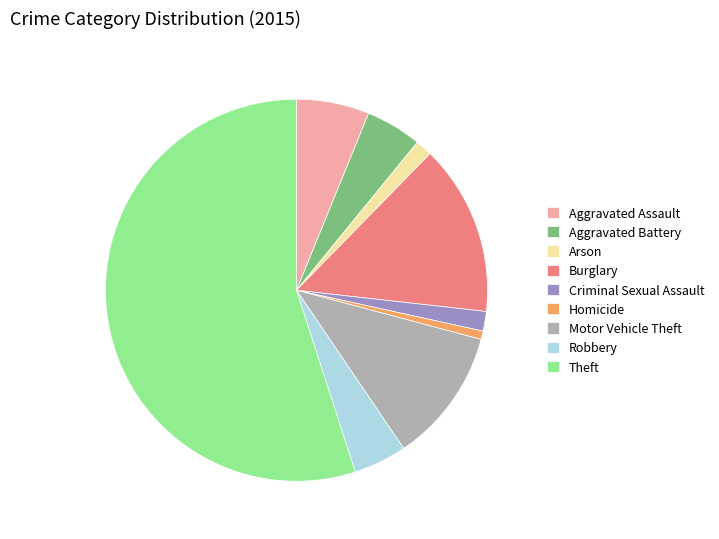

Is there any slice that represents more than half of the pie?

Yes